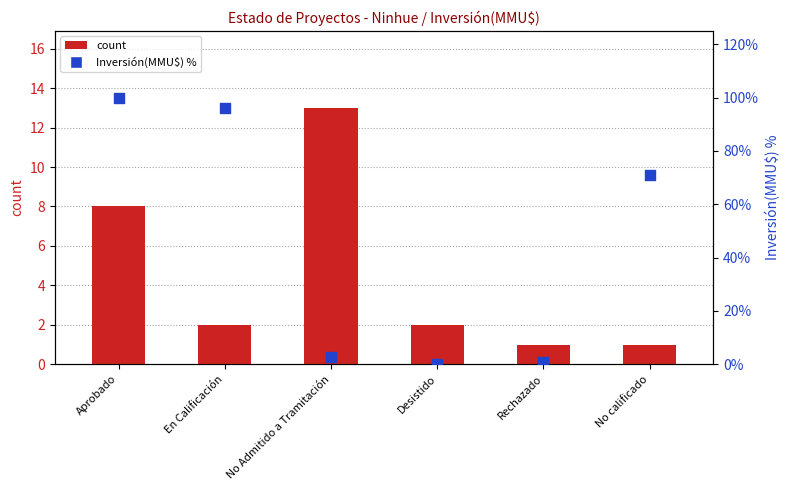

Which series reaches the minimum Y coordinate?

Inversión(MMU$) %